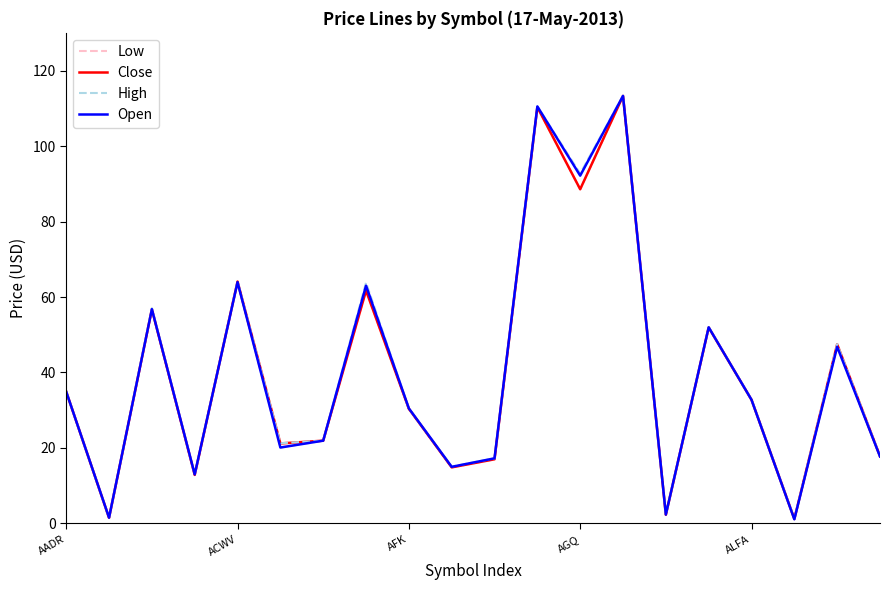

How many lines are shown in the chart?

4